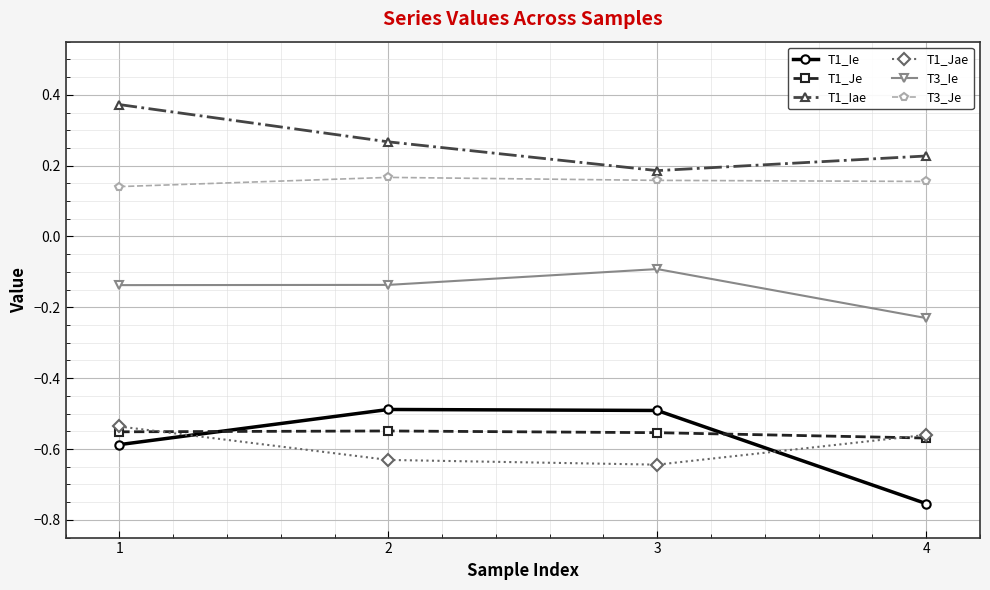

Is it true that T1_Je equals -0.9 at 2?

False